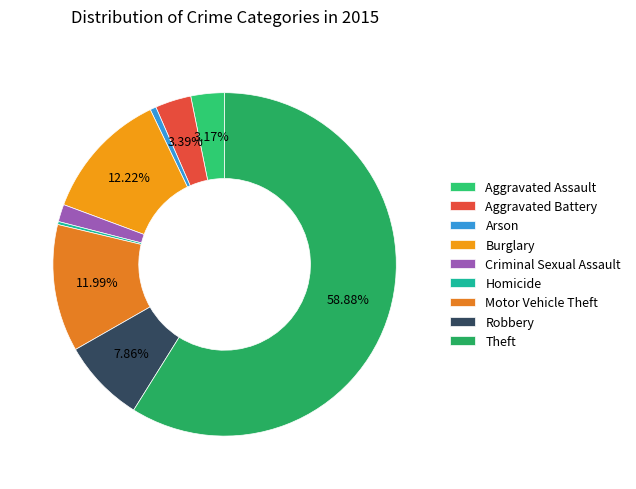

What percentage is the Burglary slice, to the nearest percent?

12%